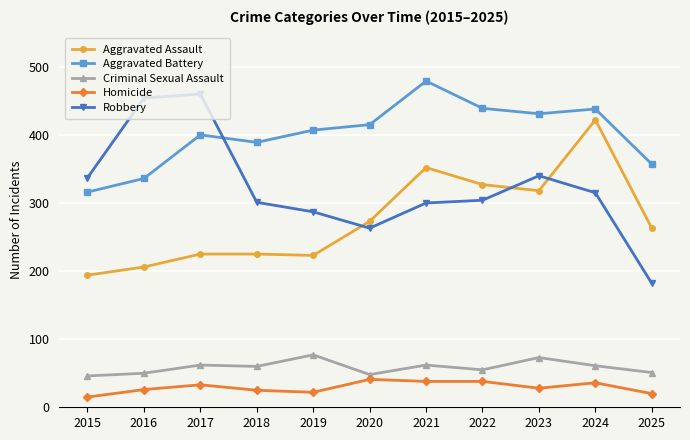

At 2025, list the series in order from smallest to largest.

Homicide, Criminal Sexual Assault, Robbery, Aggravated Assault, Aggravated Battery